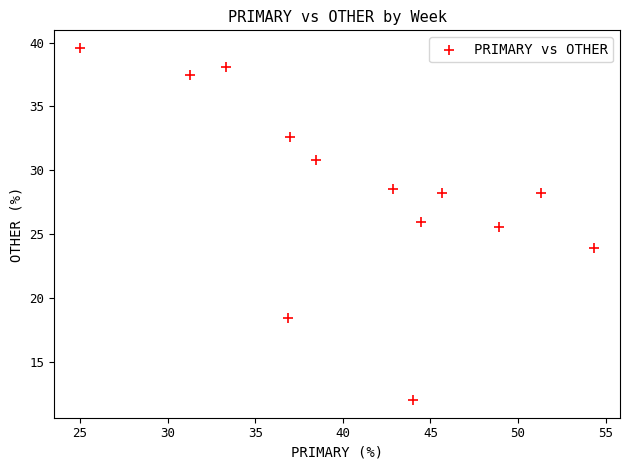

What Y value in the scatter plot is closest to 25?

25.5